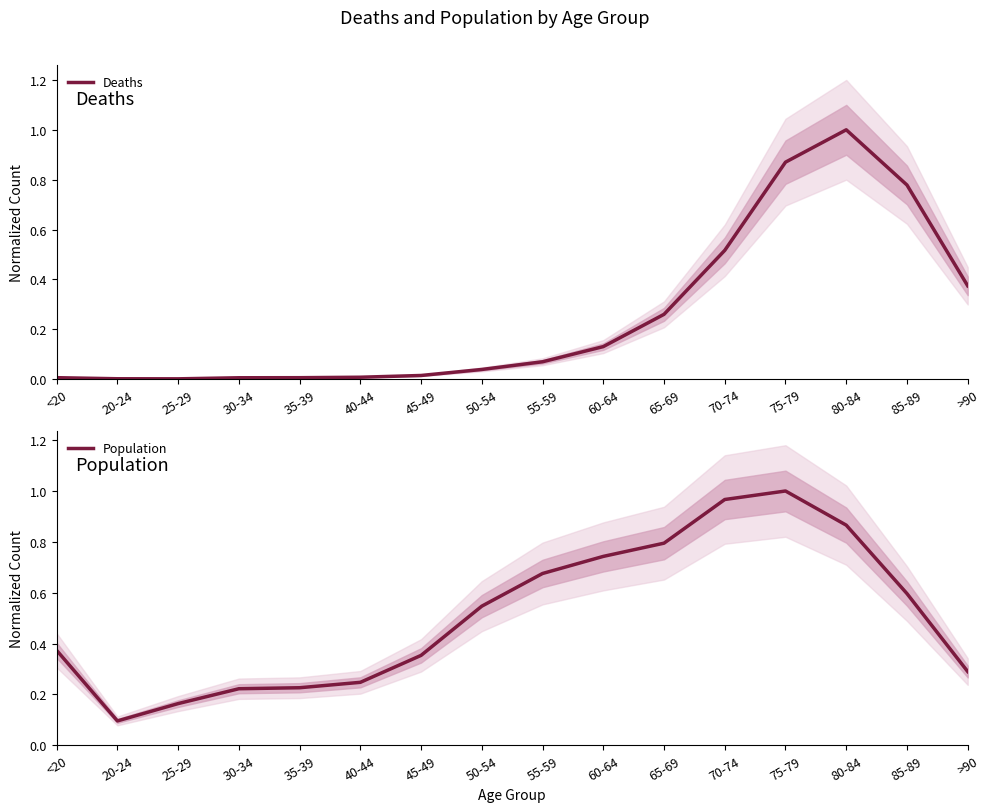

What is the maximum value shown in the chart?

1.0